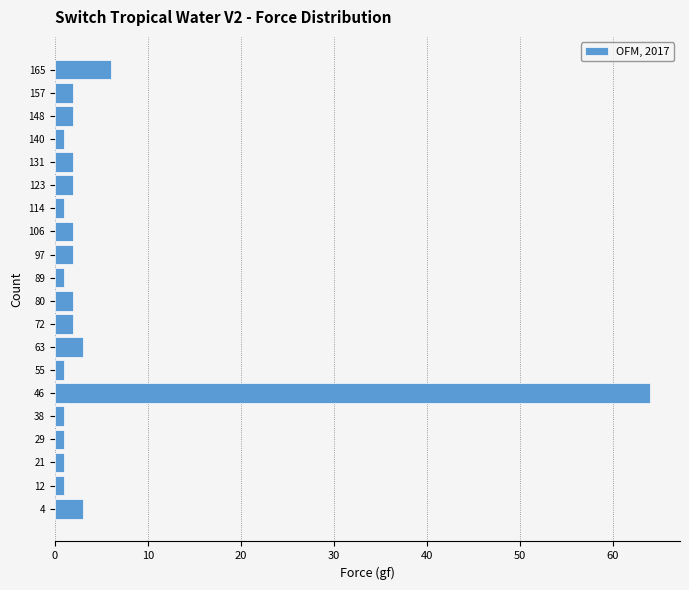

Reading bottom to top, list every bar in this chart as the range it spans on the y-axis followed by its length. Neither the bar edges nor the lengths are printed on the chart, so give them approximately, as read against the axes.

0 to 8: 3
8 to 17: 1
17 to 25: 1
25 to 34: 1
34 to 42: 1
42 to 51: 64
51 to 60: 1
60 to 68: 3
68 to 77: 2
77 to 85: 2
85 to 94: 1
94 to 102: 2
102 to 111: 2
111 to 119: 1
119 to 128: 2
128 to 136: 2
136 to 145: 1
145 to 153: 2
153 to 162: 2
162 to 170: 6